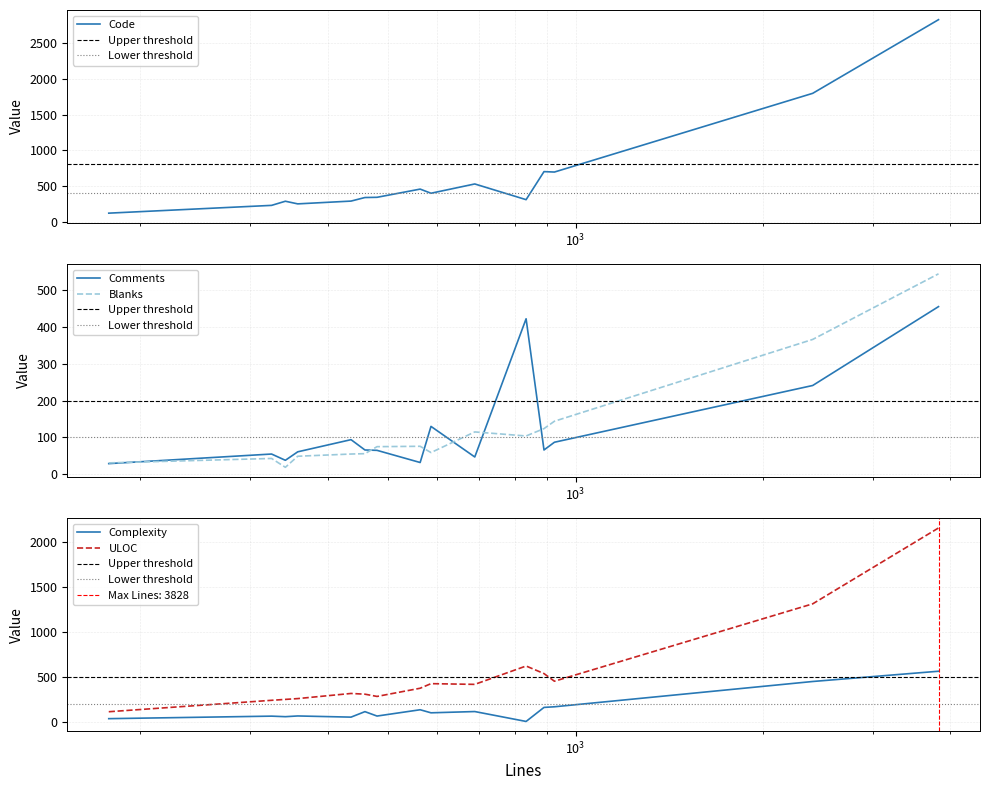

Reading left to right, what are all the values shown in this chart?

Code: 178=118	325=227	342=285	358=248	436=287	459=337	480=340	563=455	586=397	689=527	833=307	890=700	925=694	2404=1797	3828=2829
Comments: 178=29	325=55	342=38	358=61	436=94	459=66	480=65	563=32	586=130	689=47	833=422	890=66	925=87	2404=241	3828=455
Blanks: 178=31	325=43	342=19	358=49	436=55	459=56	480=75	563=76	586=59	689=115	833=104	890=124	925=144	2404=366	3828=544
Complexity: 178=32	325=60	342=54	358=62	436=49	459=110	480=61	563=131	586=97	689=111	833=1	890=157	925=164	2404=445	3828=559
ULOC: 178=109	325=236	342=246	358=255	436=312	459=304	480=279	563=370	586=421	689=413	833=617	890=533	925=448	2404=1308	3828=2151